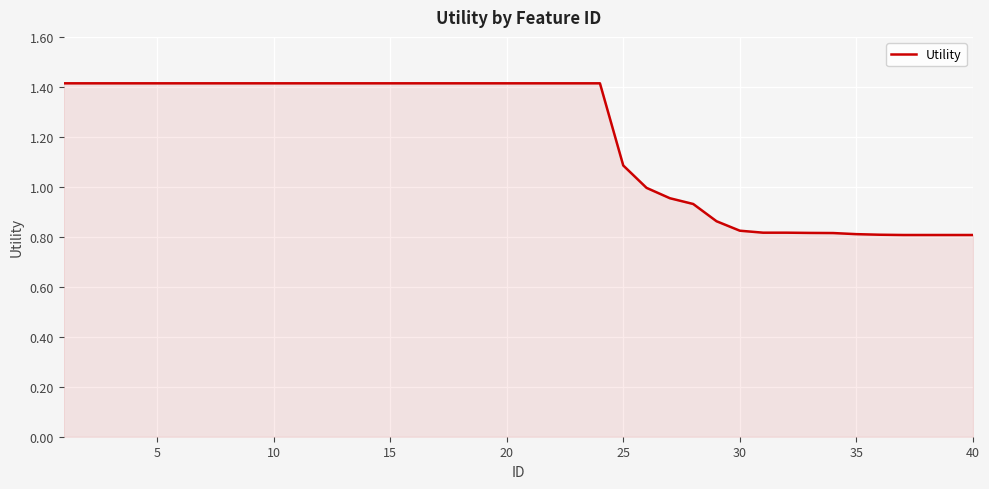

What is the difference between the maximum and minimum values?

0.6